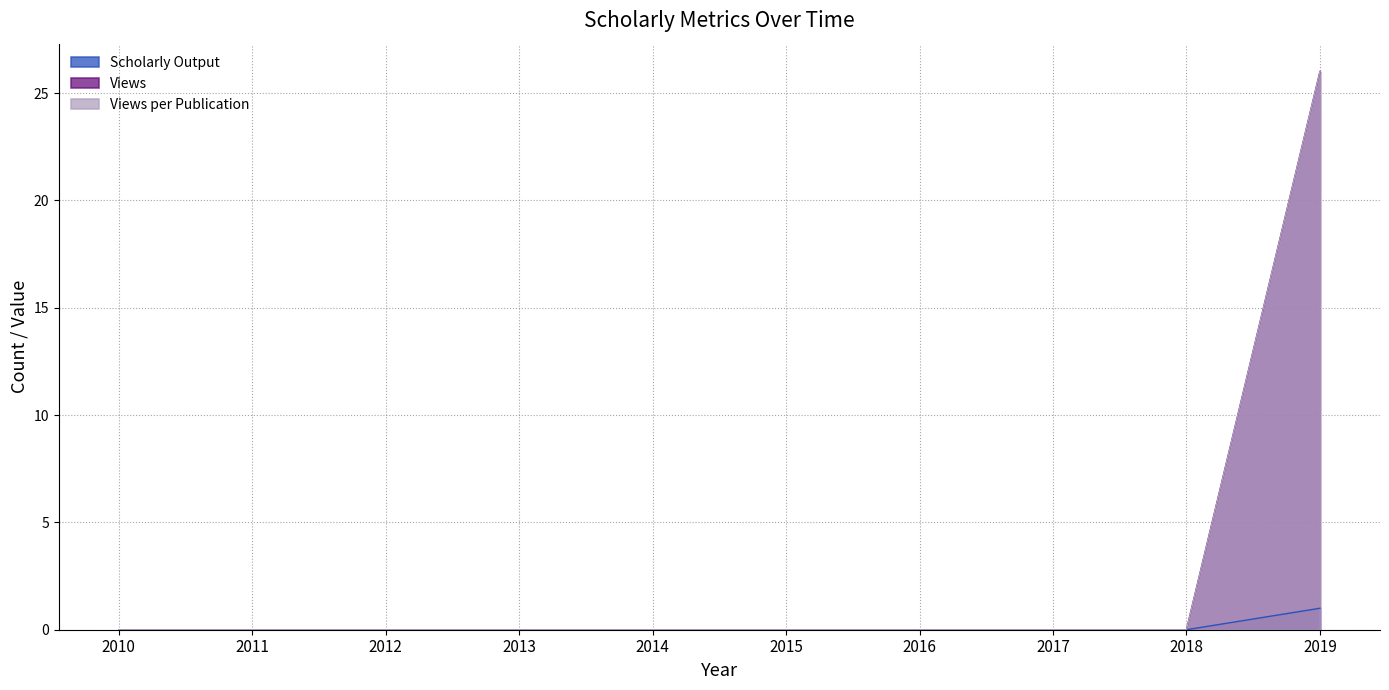

What is the sum of all Scholarly Output values?

1